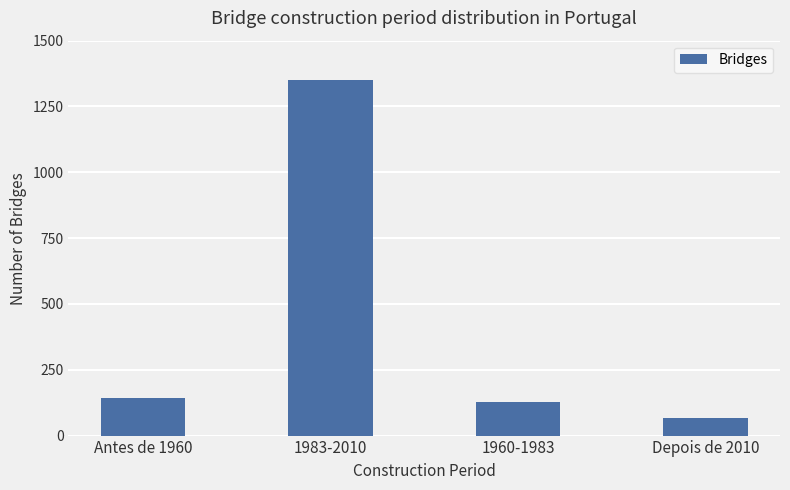

The chart shows a value of 20 at Depois de 2010. True or false?

False